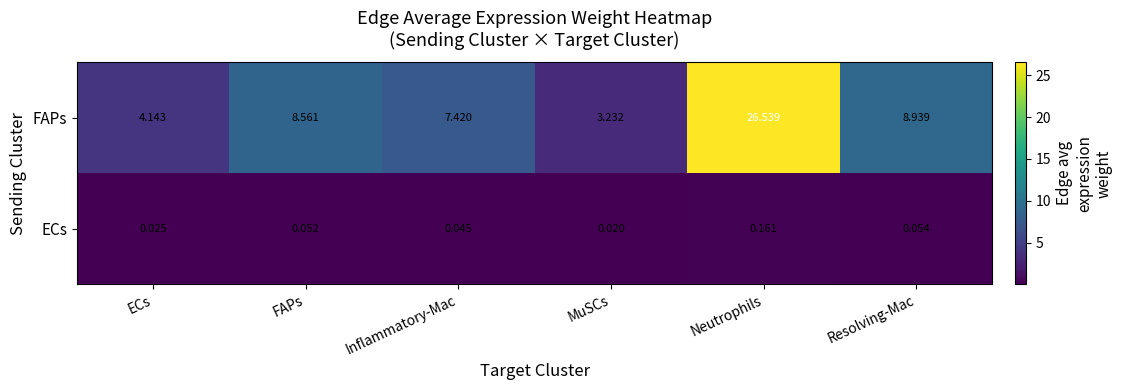

What is the difference between the highest and lowest values at Neutrophils?

26.4